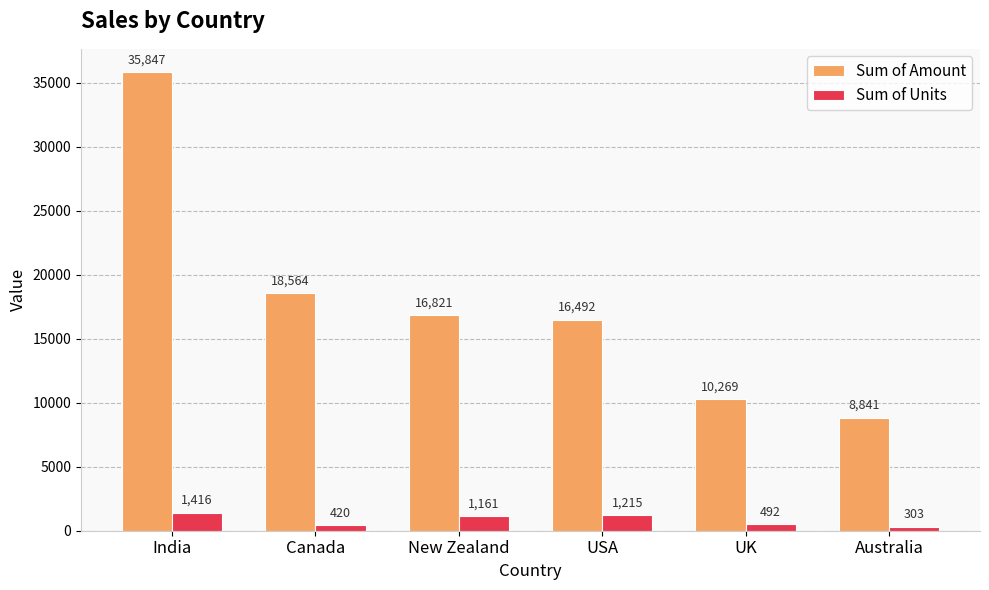

Rank the categories by Sum of Amount value from highest to lowest.

India, Canada, New Zealand, USA, UK, Australia